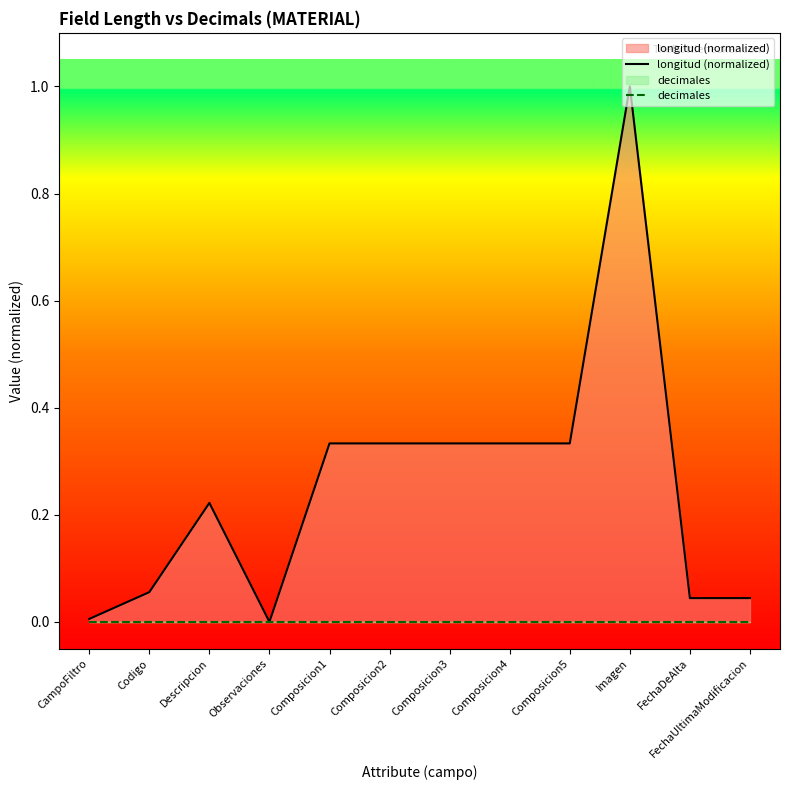

True or false: decimales and longitud (normalized) cross at least once.

False